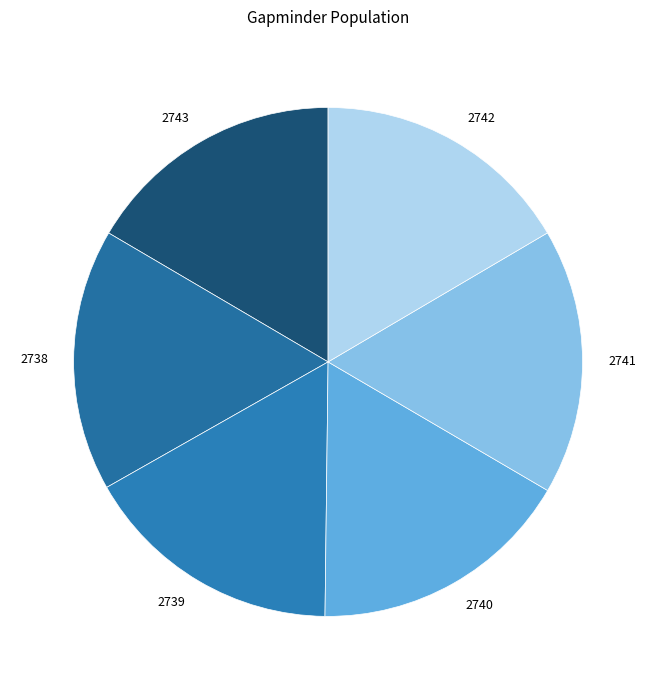

Does 2743 represent more than half of the total?

No